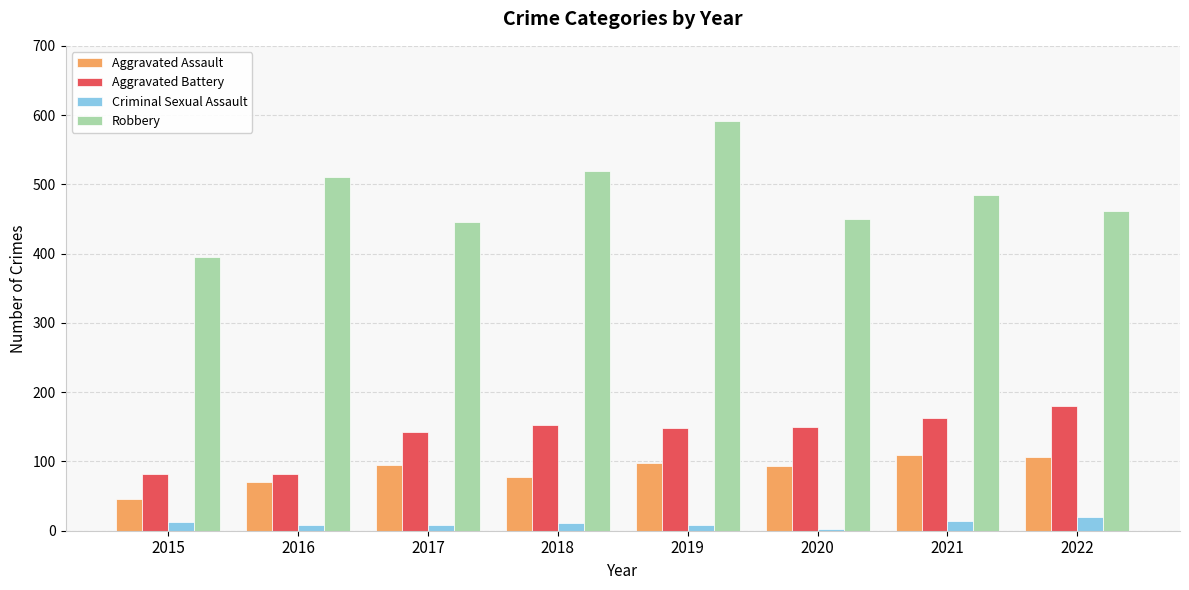

At 2015, list the series in order from largest to smallest.

Robbery, Aggravated Battery, Aggravated Assault, Criminal Sexual Assault